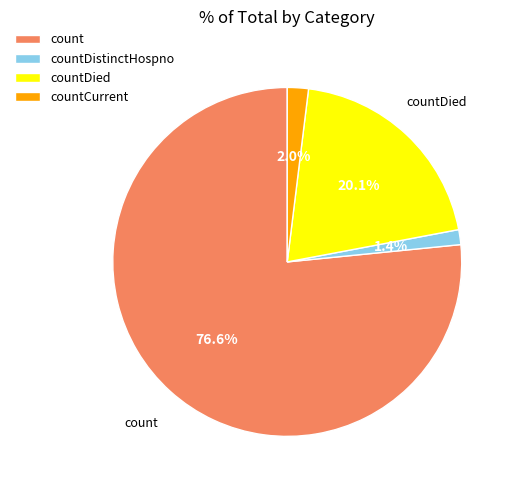

Is it true that countDistinctHospno is 11% of the pie?

False